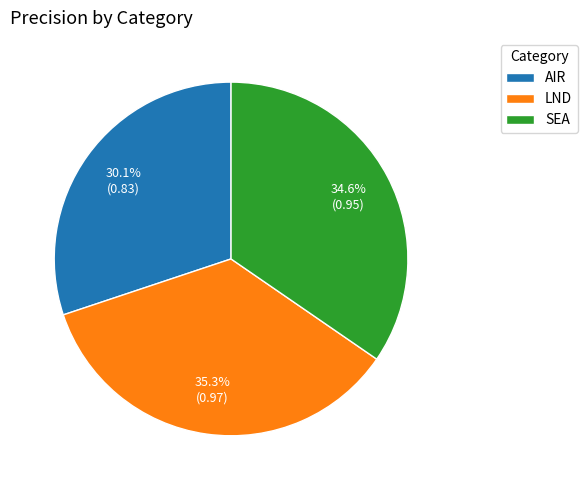

What percentage is the LND slice, to the nearest percent?

35%